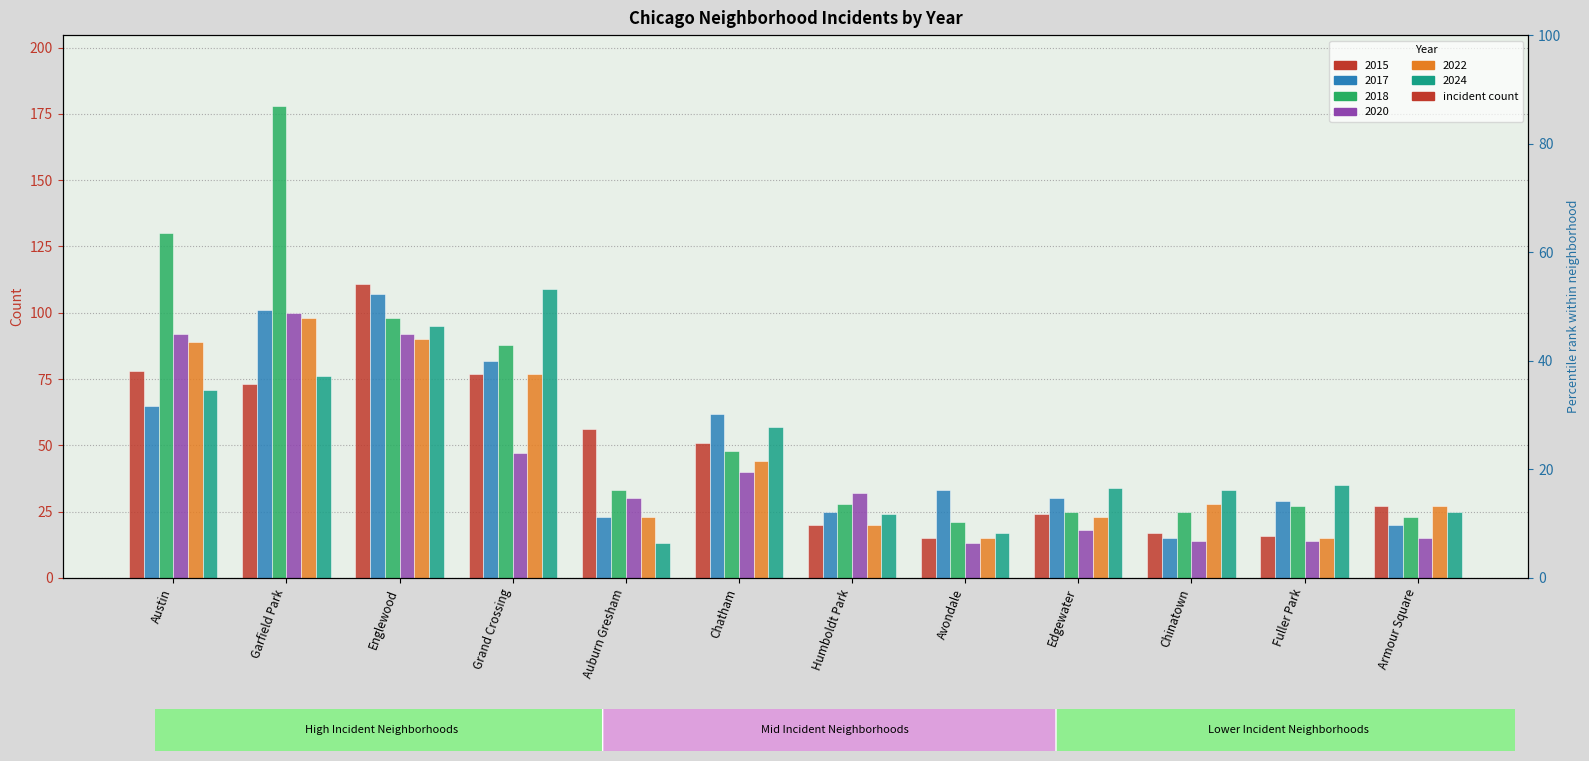

How many data points in 2020 are above 32?

5